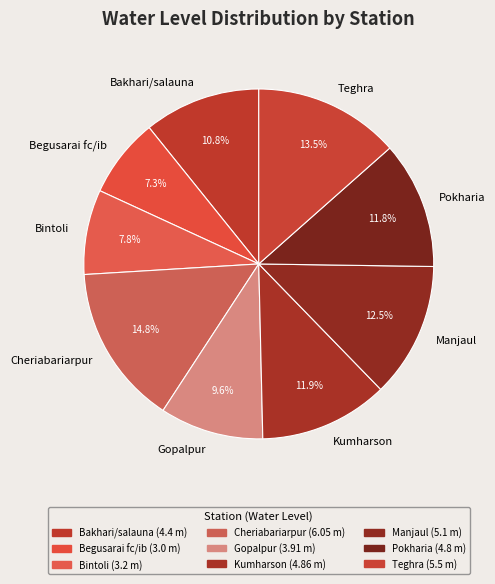

What is the largest slice in the pie chart?

Cheriabariarpur